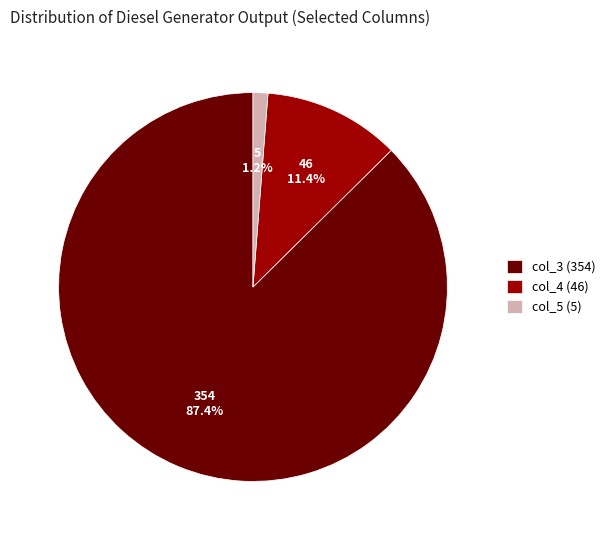

Count the number of slices in the pie.

3